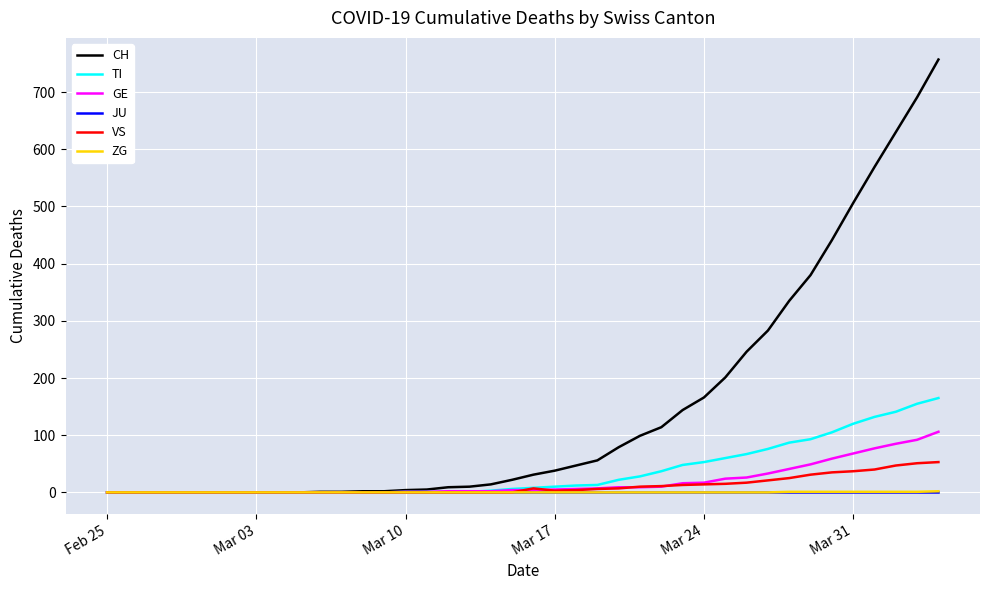

What is the difference between the second highest and minimum values in the VS series?

51